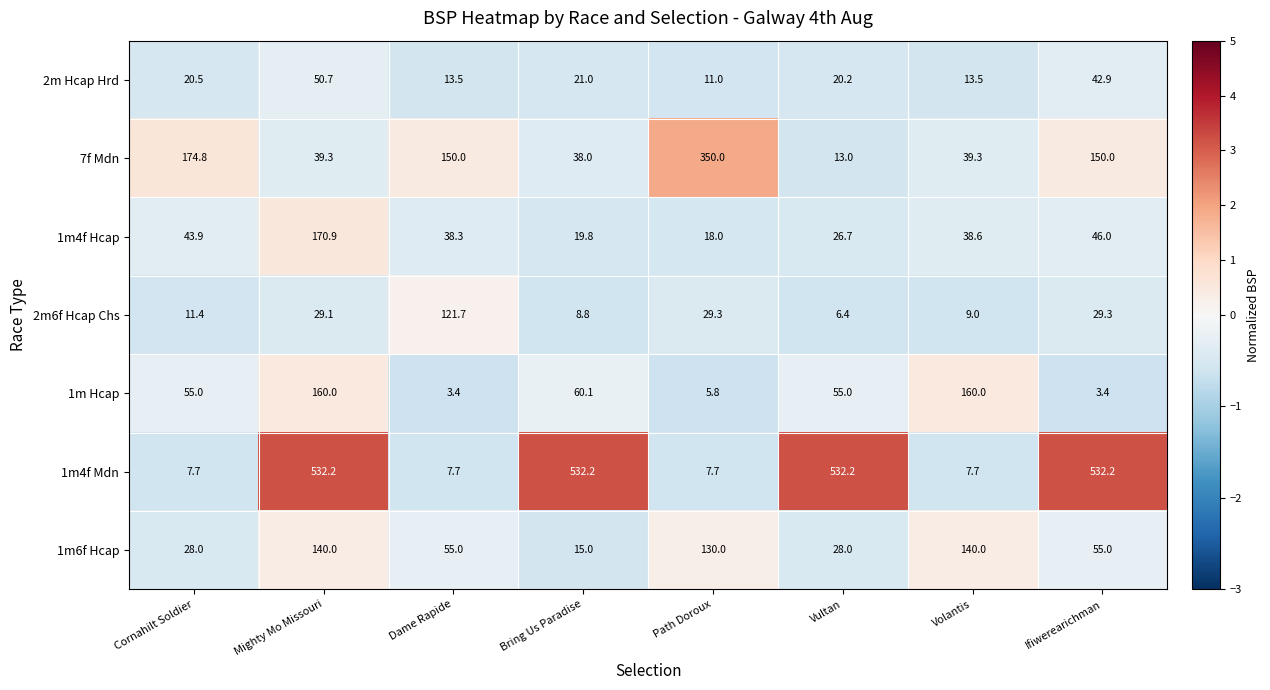

Count the number of data series in this chart.

7